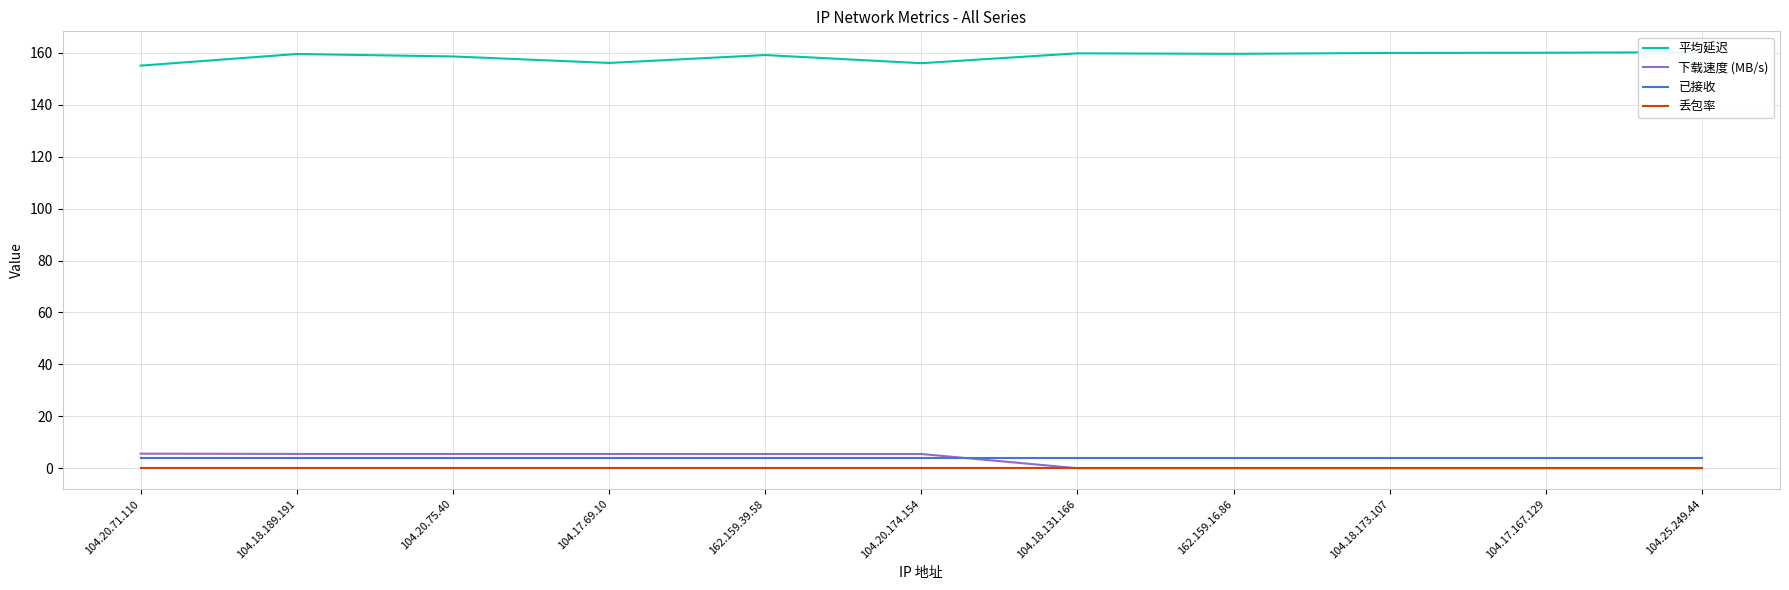

True or false: 丢包率 and 下载速度 (MB/s) cross at least once.

False